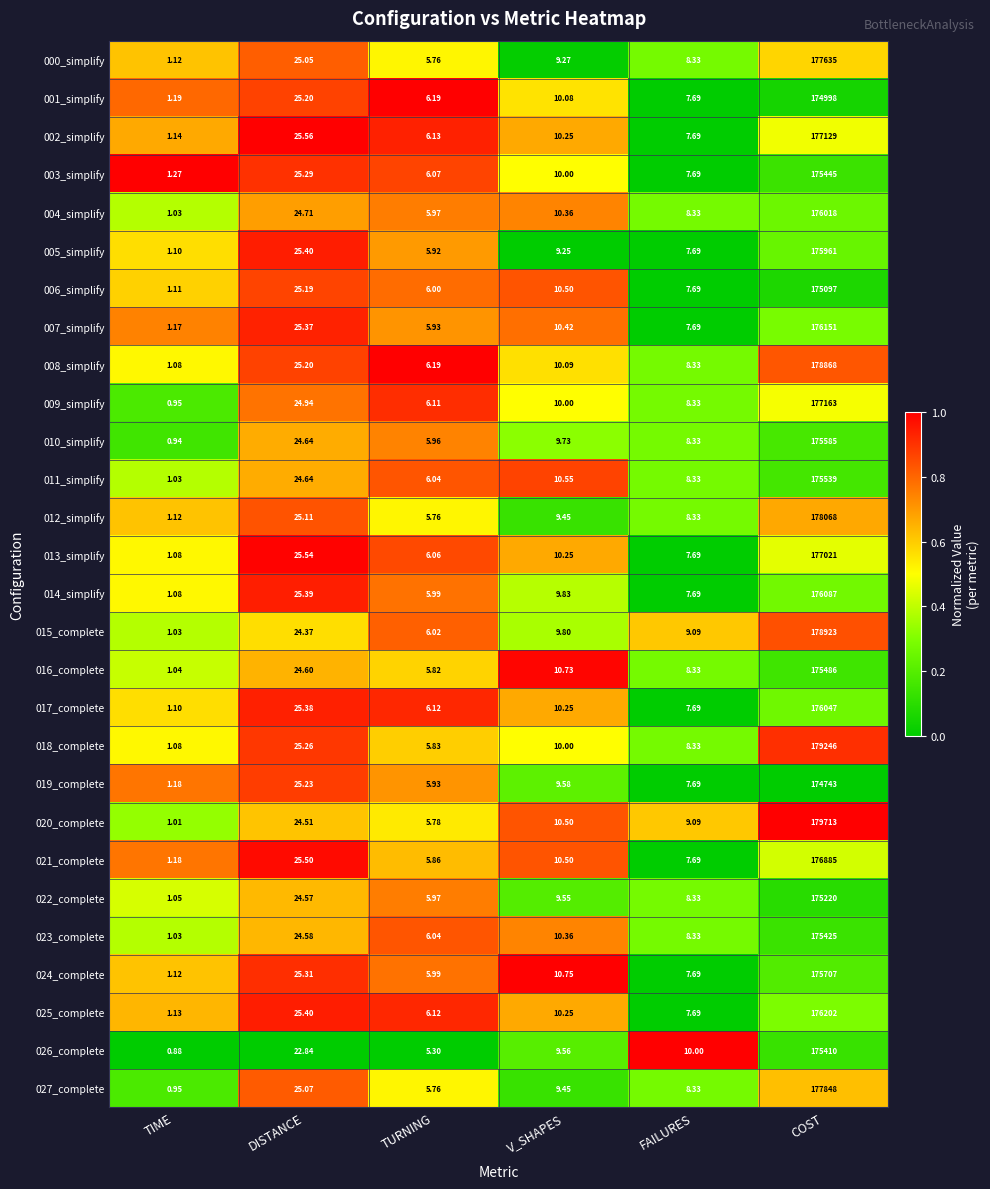

What is the greatest value displayed?

179713.0